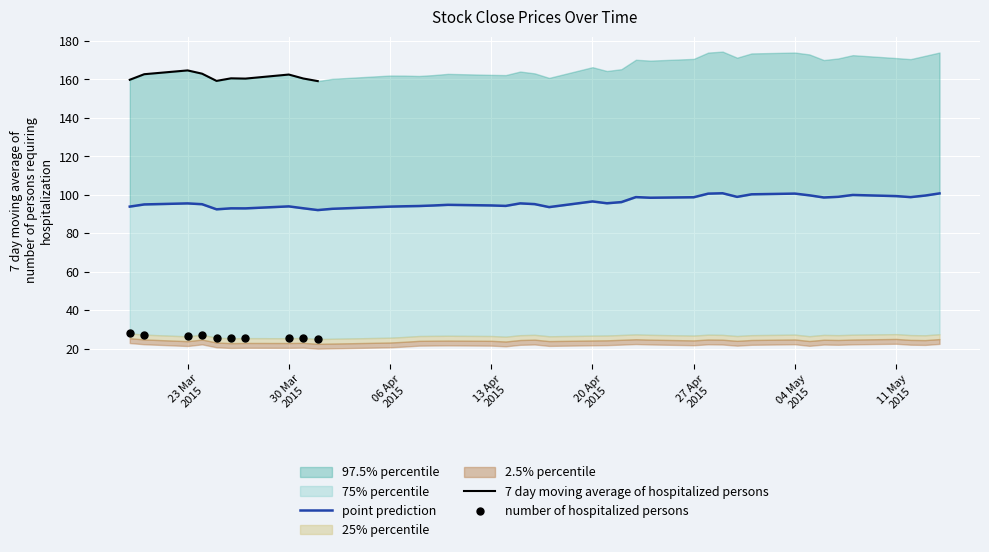

Approximately how many times larger is the value at 2015-04-06 compared to 2015-04-29?

0.9